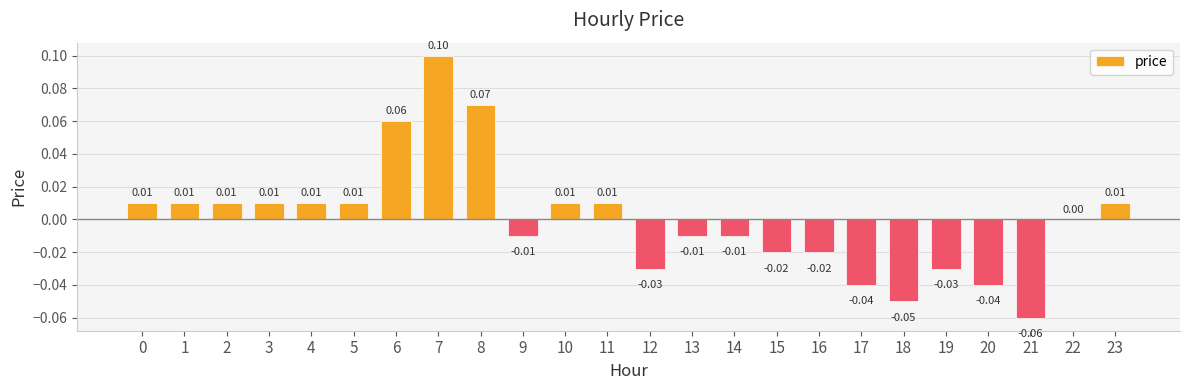

Count the number of categories in the chart.

24